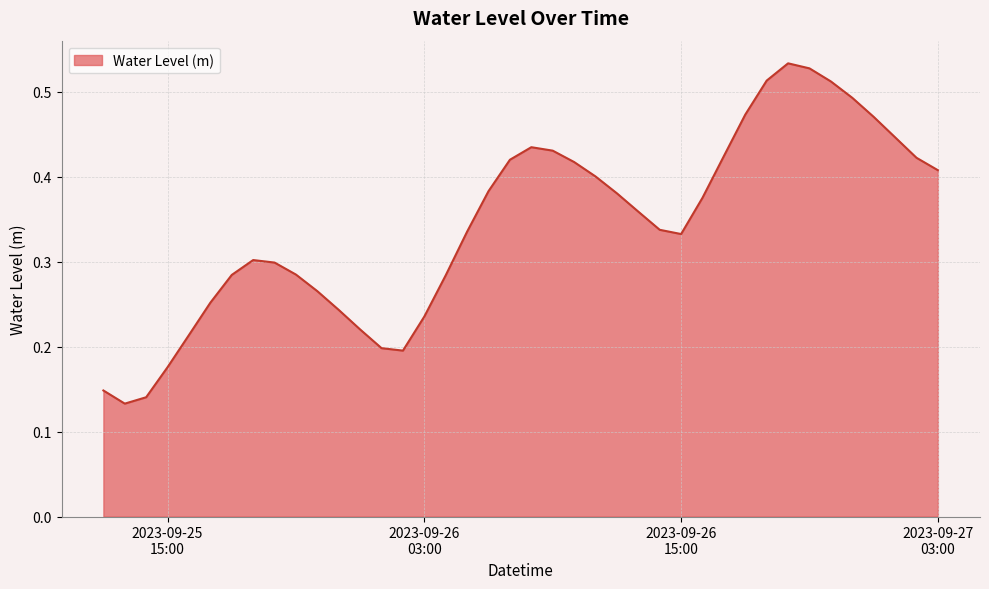

How many lines are shown in the chart?

1